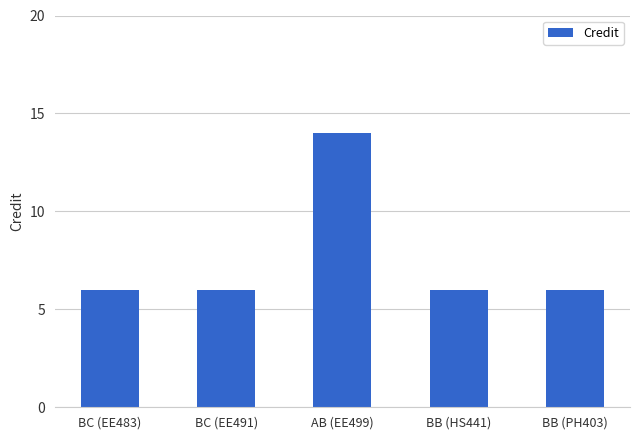

What is the approximate value at AB (EE499)?

14